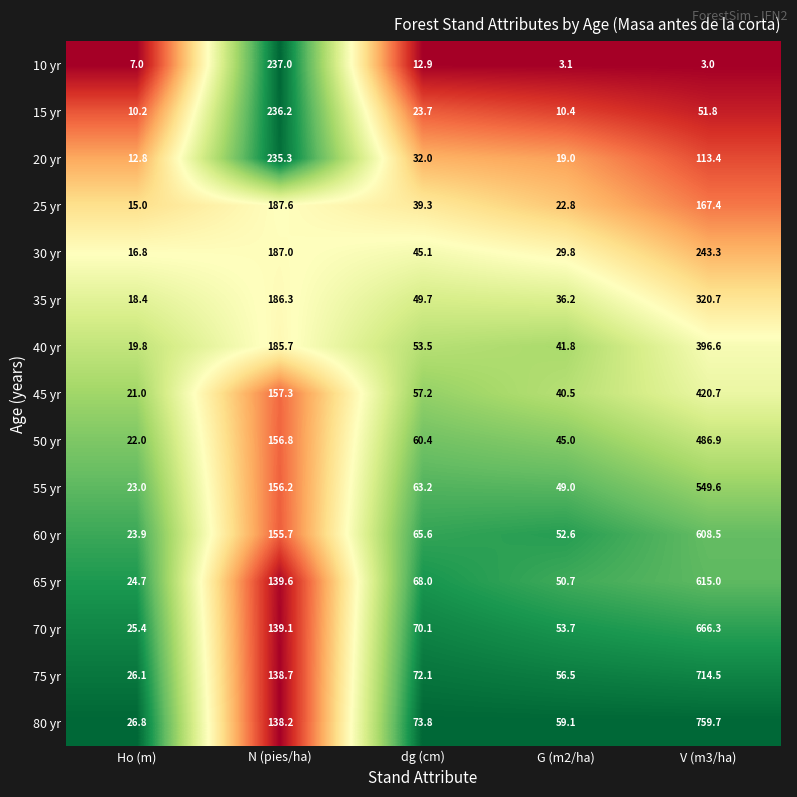

List the series in order of their peak value, lowest first.

25 yr, 20 yr, 15 yr, 10 yr, 30 yr, 35 yr, 40 yr, 45 yr, 50 yr, 55 yr, 60 yr, 65 yr, 70 yr, 75 yr, 80 yr